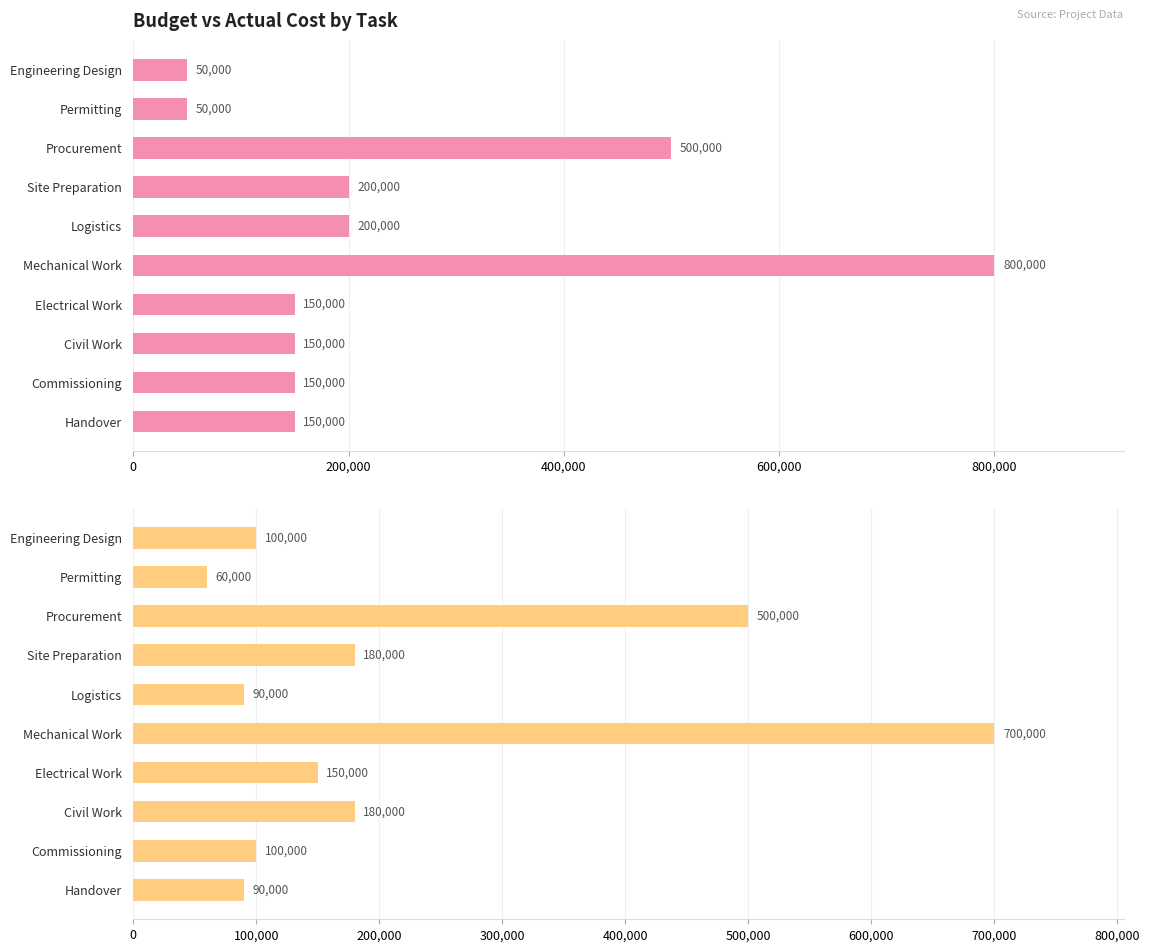

Is it true that Budget equals 59299 at Commissioning?

False